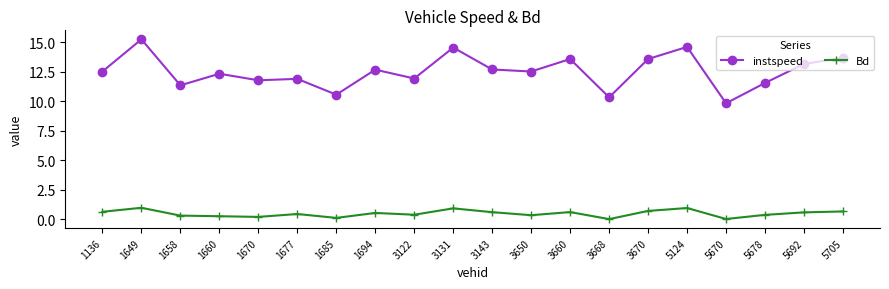

List the series in order of their overall mean, lowest first.

Bd, instspeed